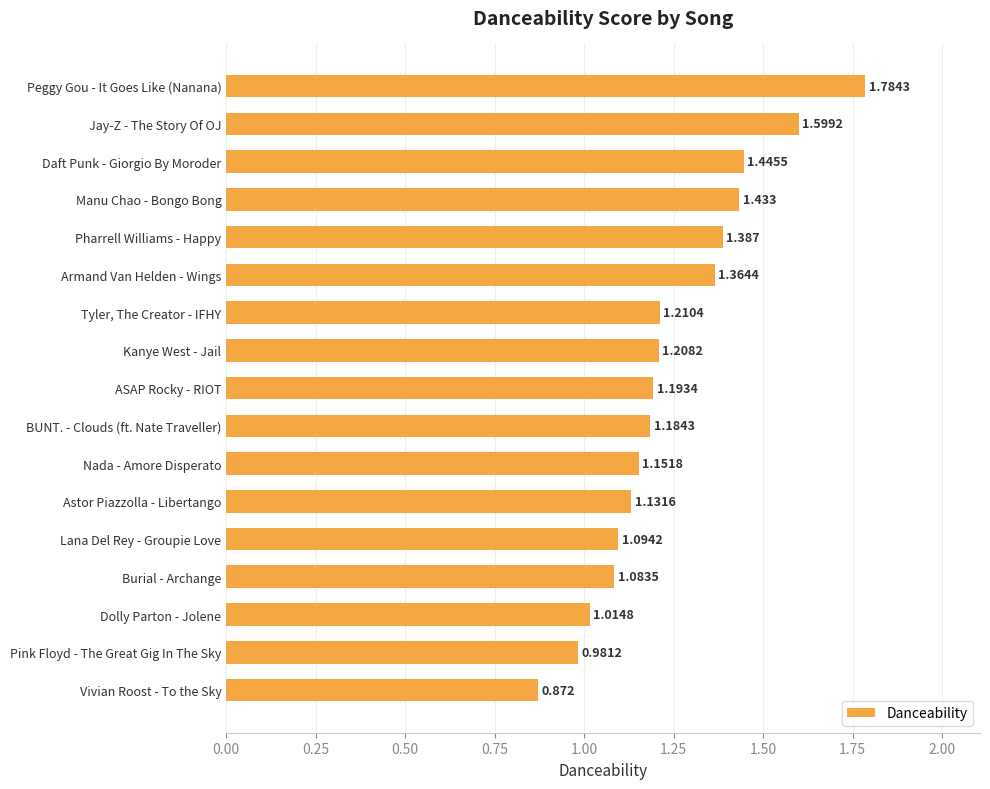

Are the bars grouped side by side (vs. stacked)?

No